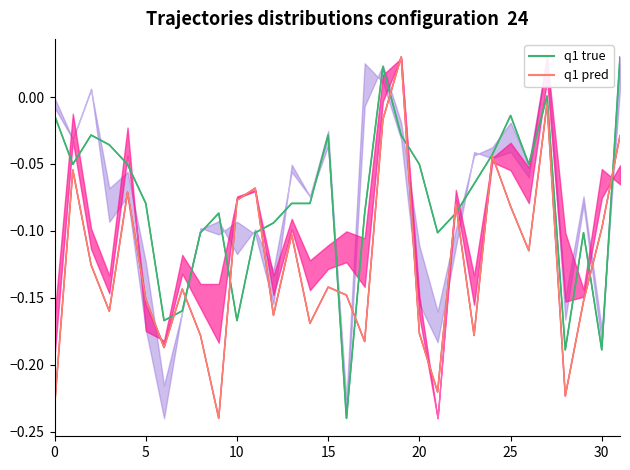

Which series changed the most between 20 and 15?

q1 pred